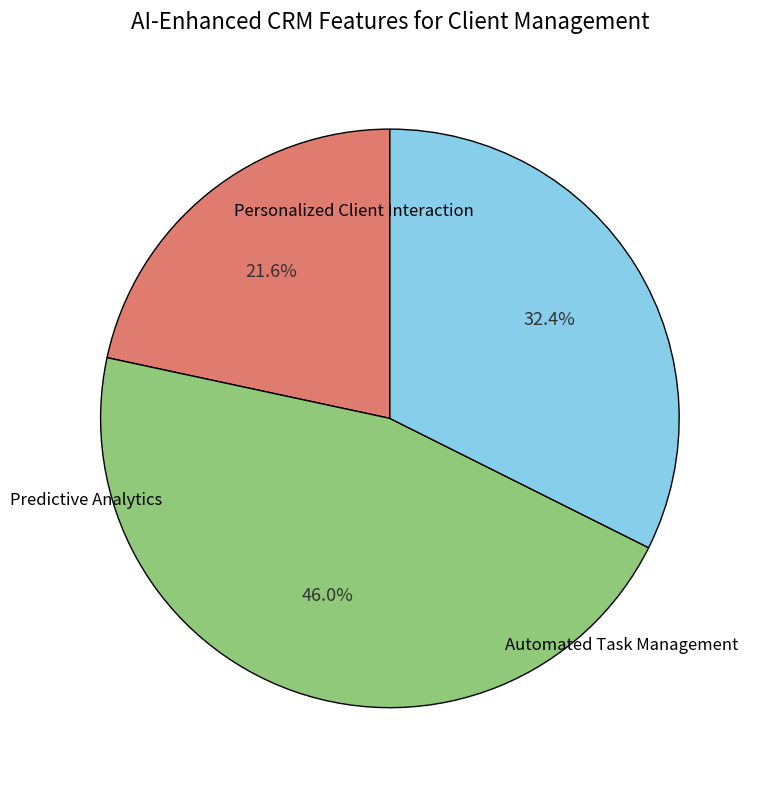

Does any single category account for the majority?

No